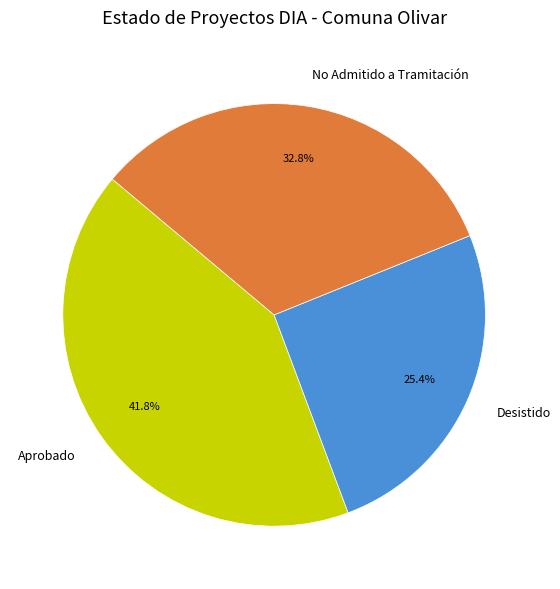

Is Aprobado the majority of the pie?

No